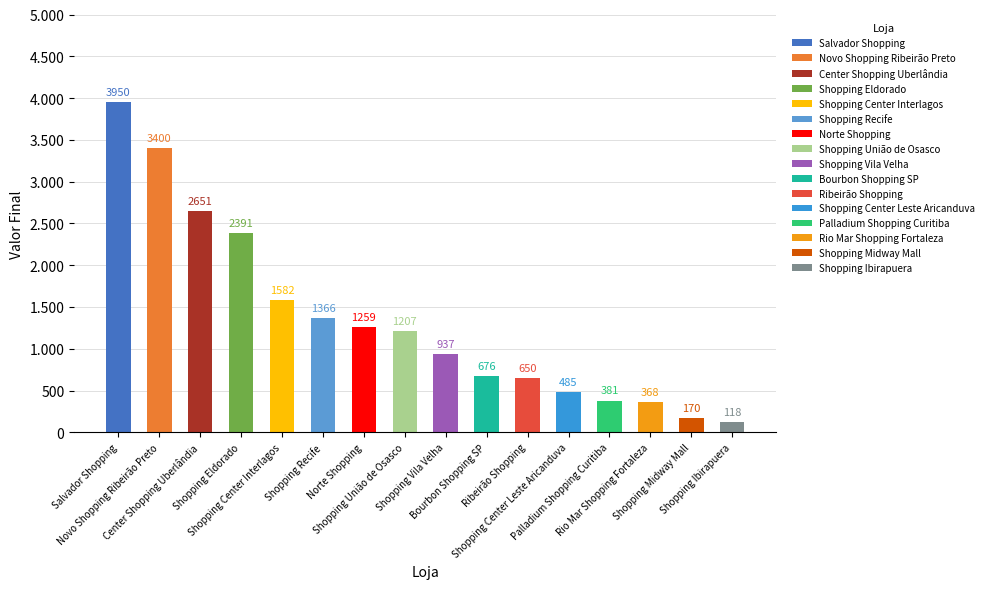

Between Shopping Vila Velha and Shopping Recife, which is larger?

Shopping Recife